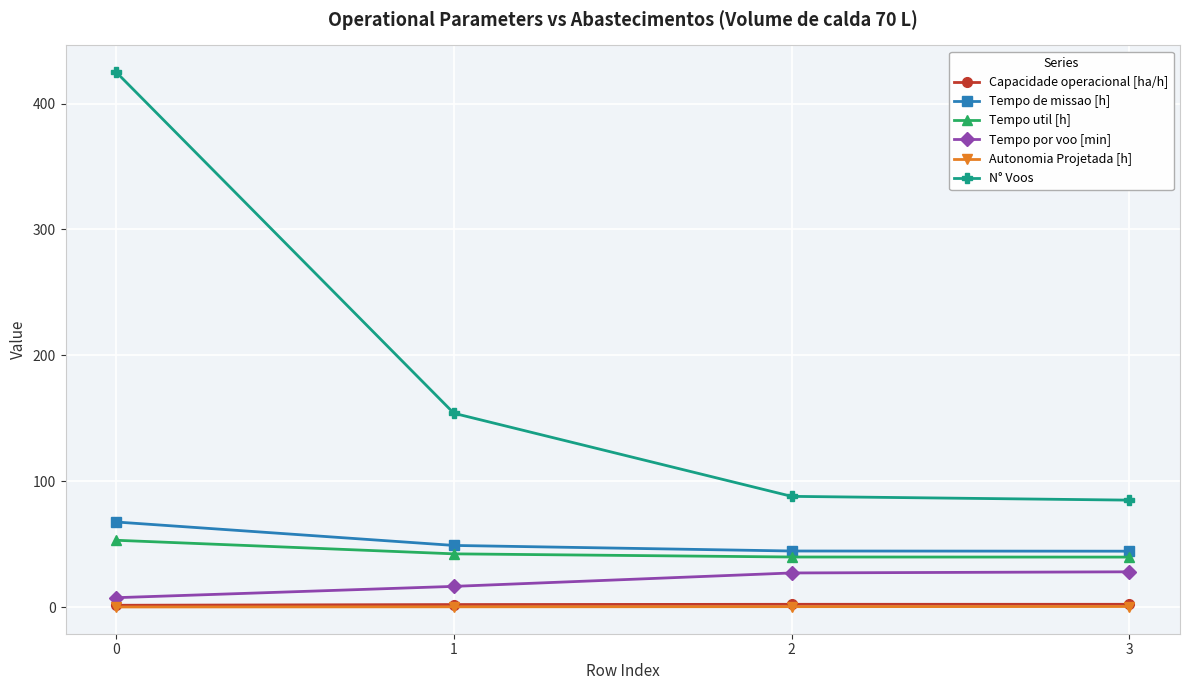

How many lines are shown in the chart?

6